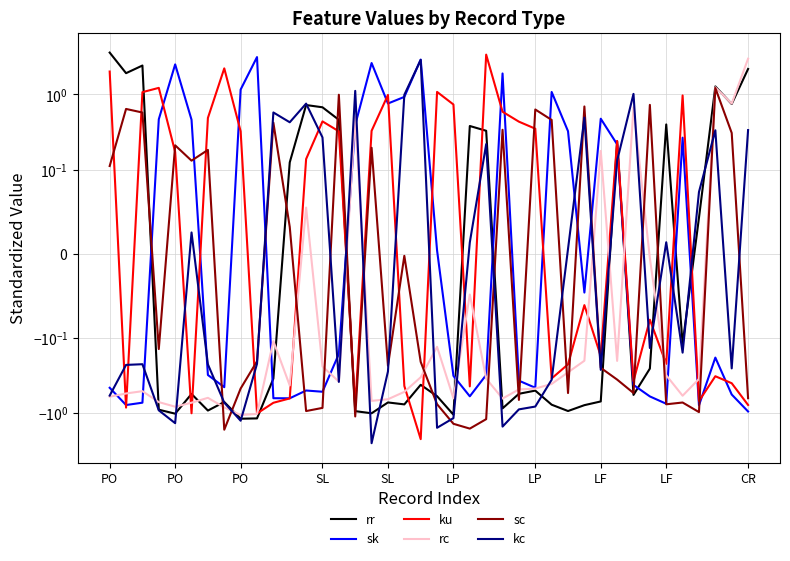

At which category is the sum across all series the highest?

PO